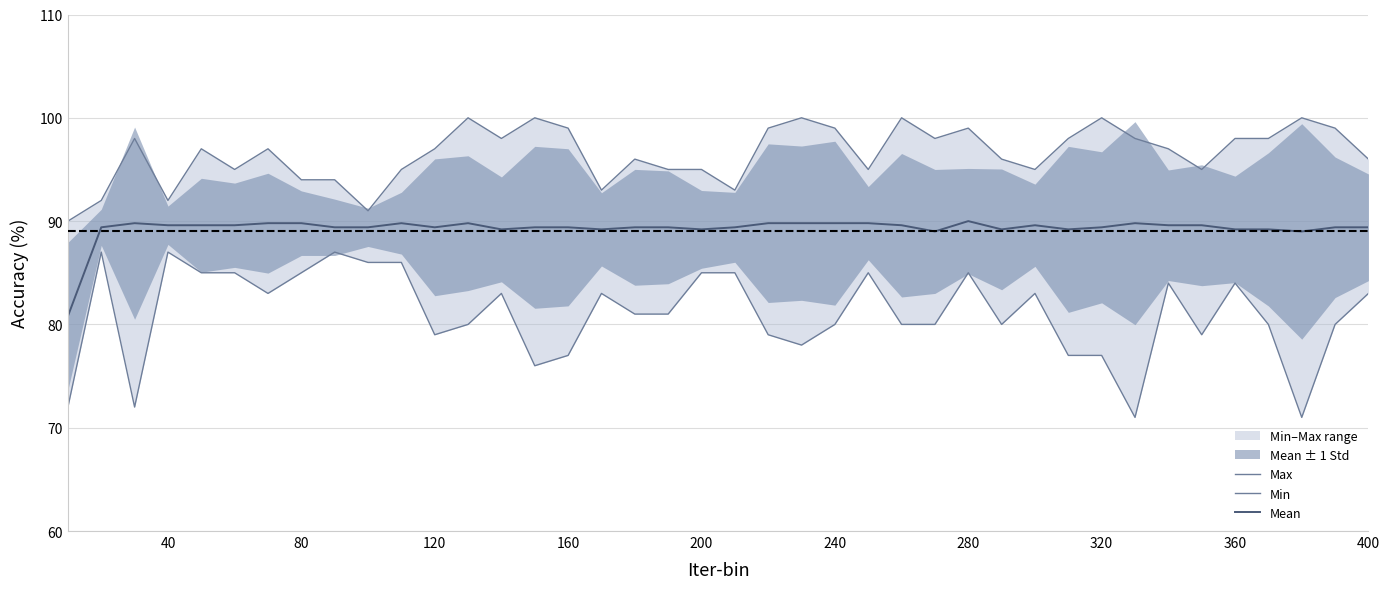

Which series has the largest total across all categories?

Max